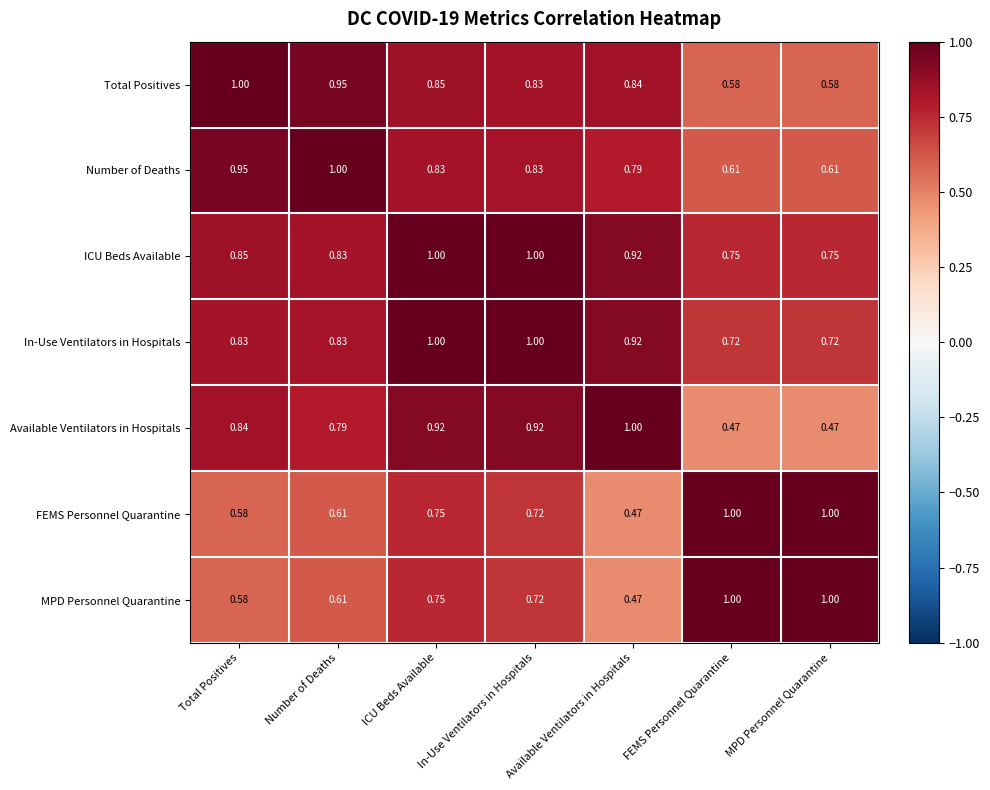

Which series has the largest total across all categories?

ICU Beds Available